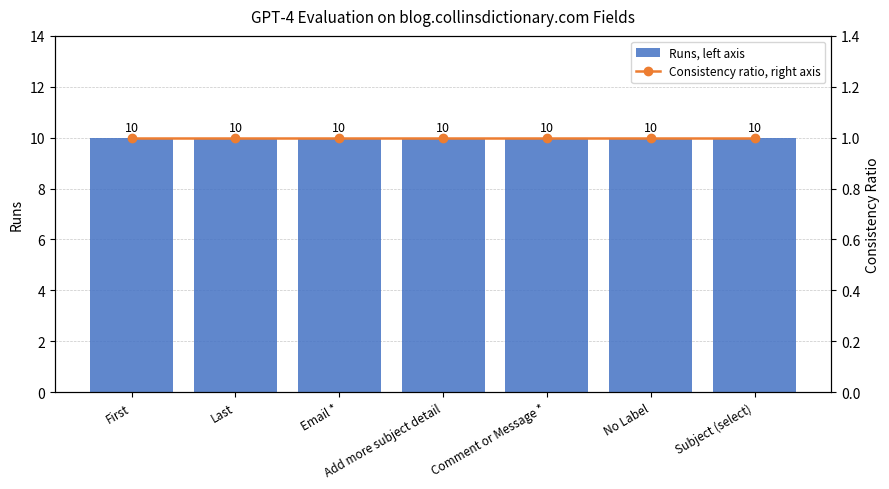

Is the value of Consistency ratio, right axis at No Label greater than the value of Runs, left axis at Email *?

No